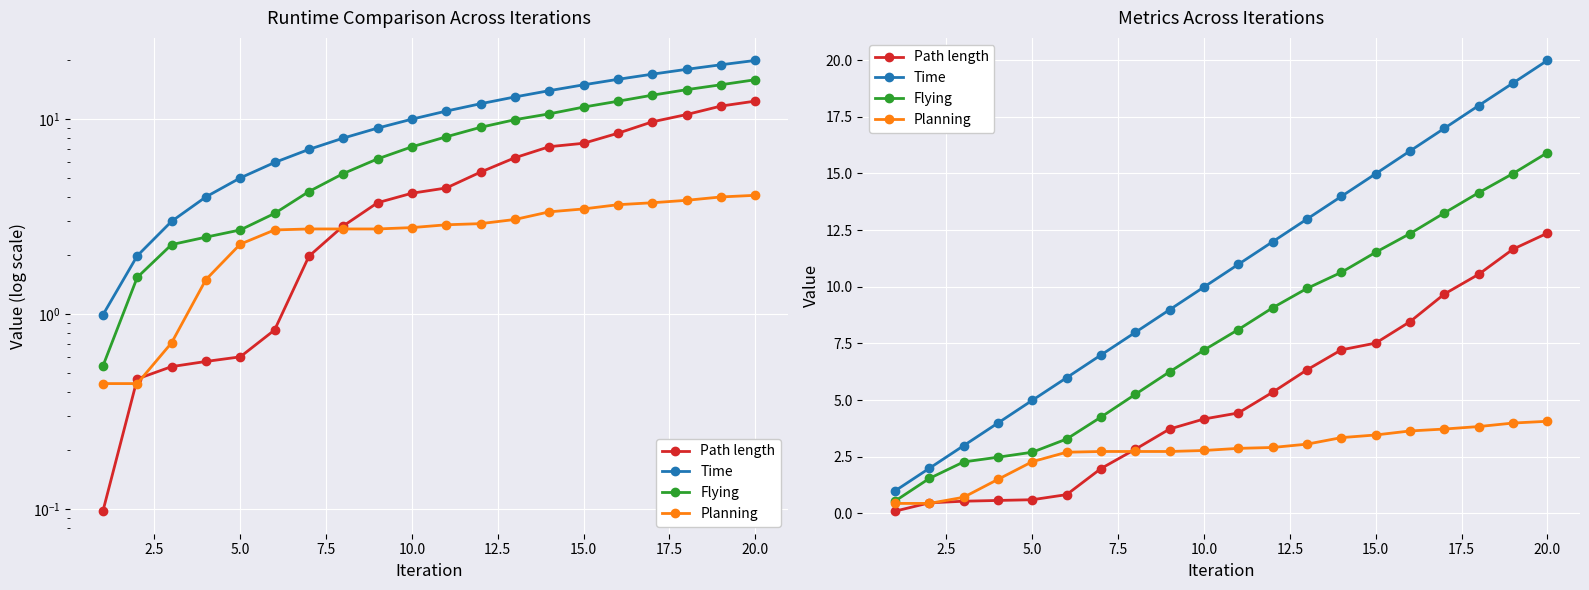

How many lines are shown in the chart?

4